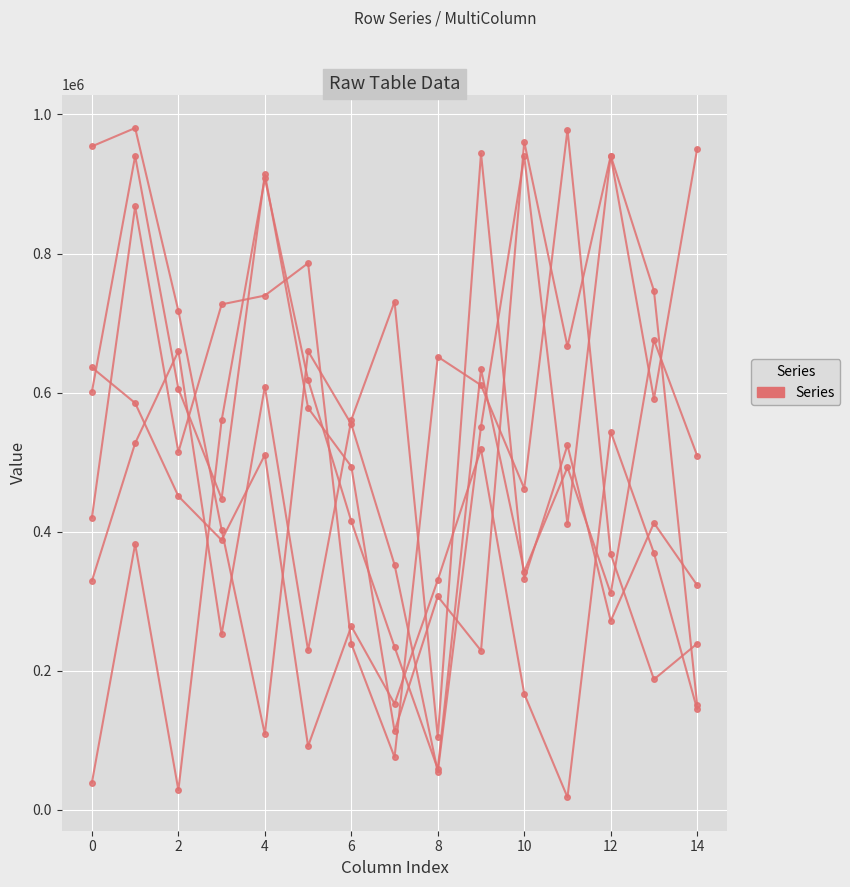

Does the chart have visible grid lines?

Yes